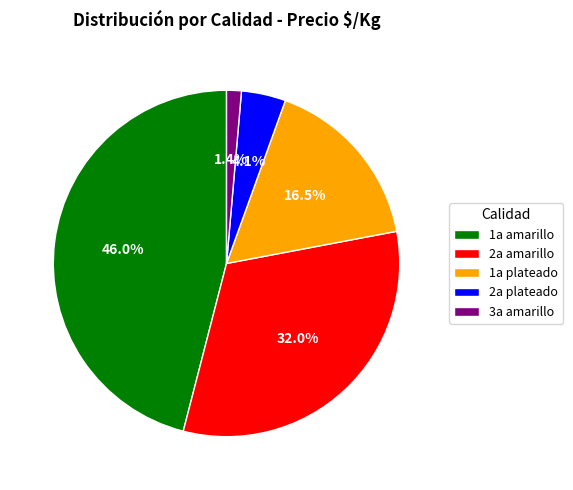

To the nearest percent, what is the average slice percentage?

20%